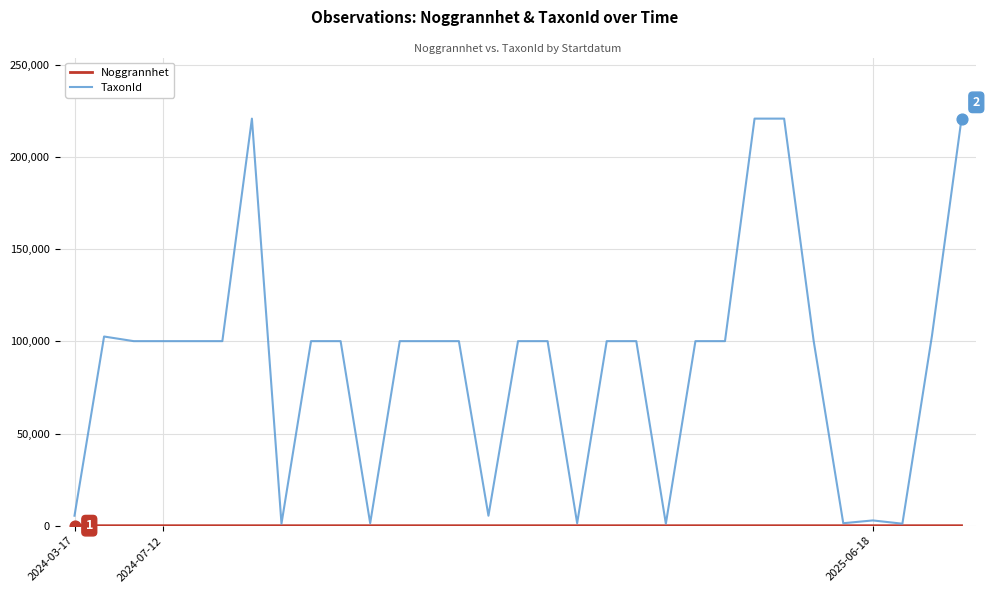

Which series has the widest spread of values?

TaxonId